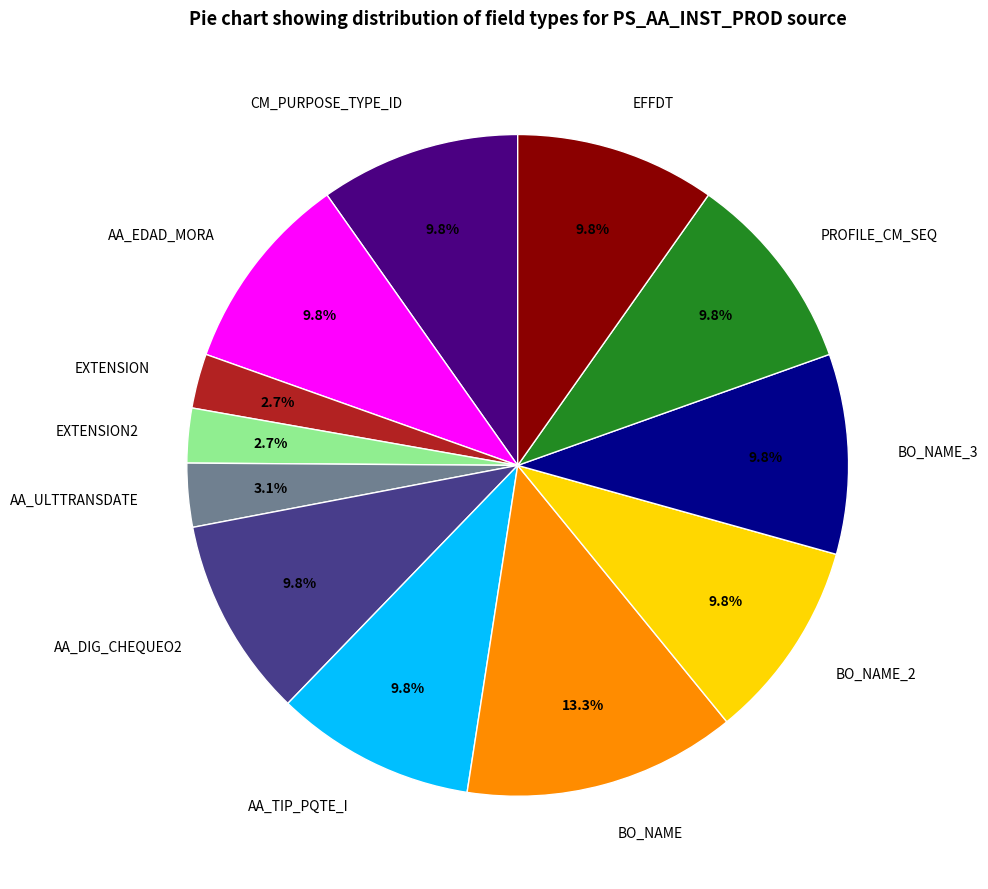

True or false: AA_EDAD_MORA accounts for 10% of the total.

True